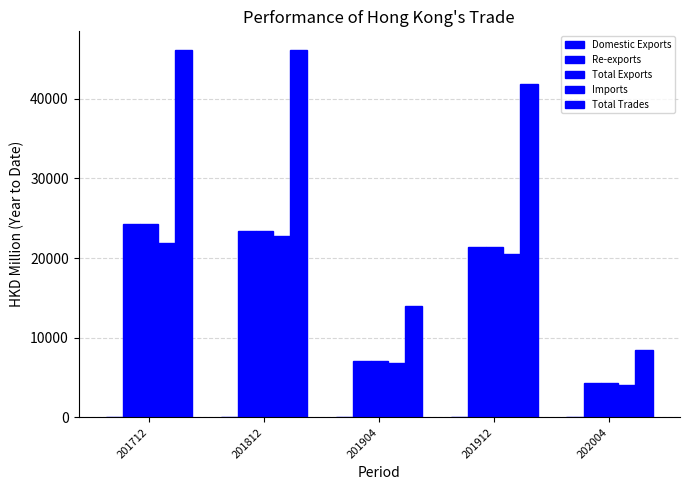

Is the value of Total Exports at 201712 greater than the value of Domestic Exports at 202004?

Yes